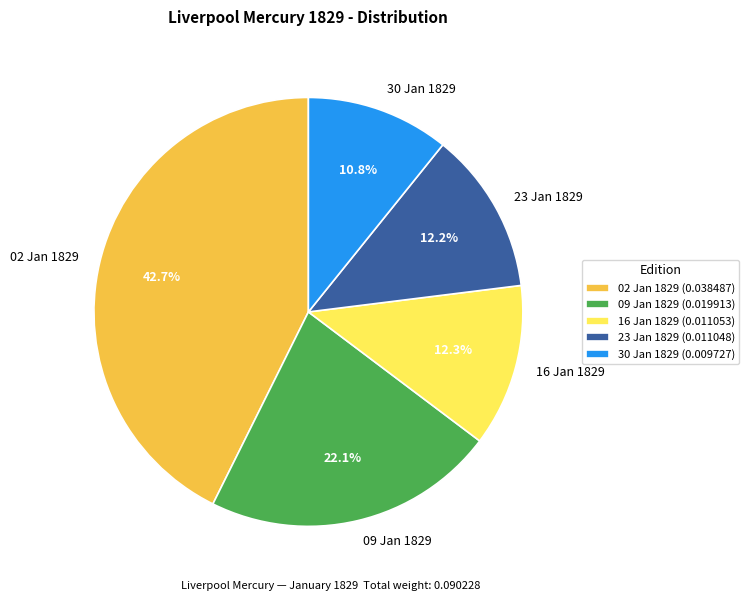

How much of the chart is everything except 16 Jan 1829?

87.7%